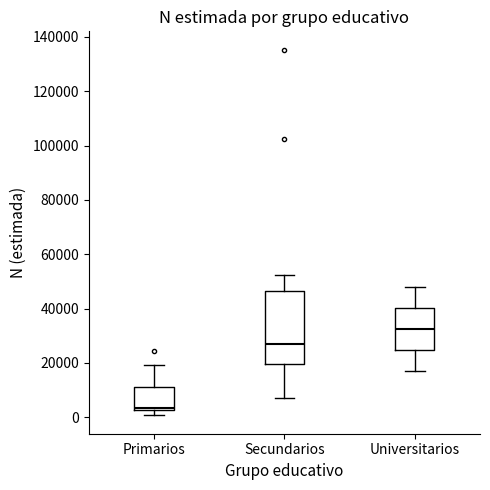

Which box has the lowest median line?

Primarios